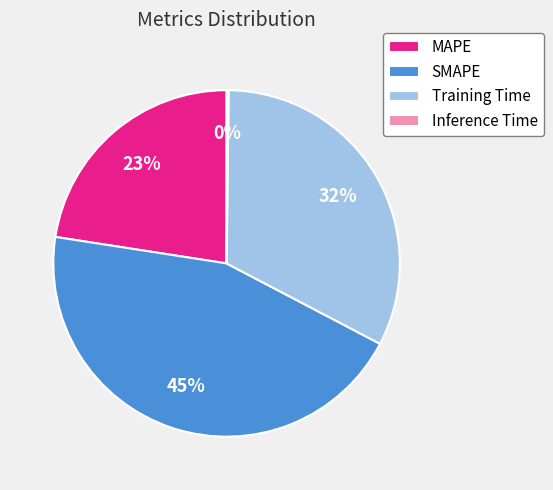

Is the sum of SMAPE and MAPE greater than half?

Yes